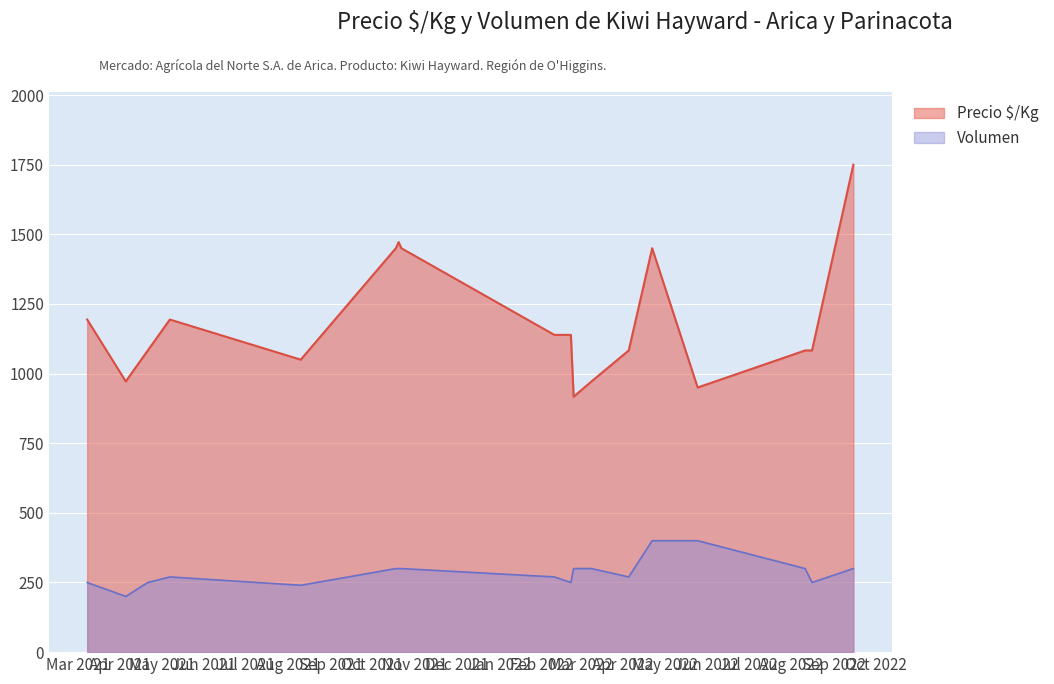

What is the label of the 2nd point from the left?

2021-04-05